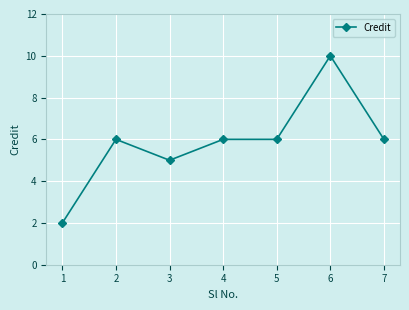

What is the maximum value shown in the chart?

10